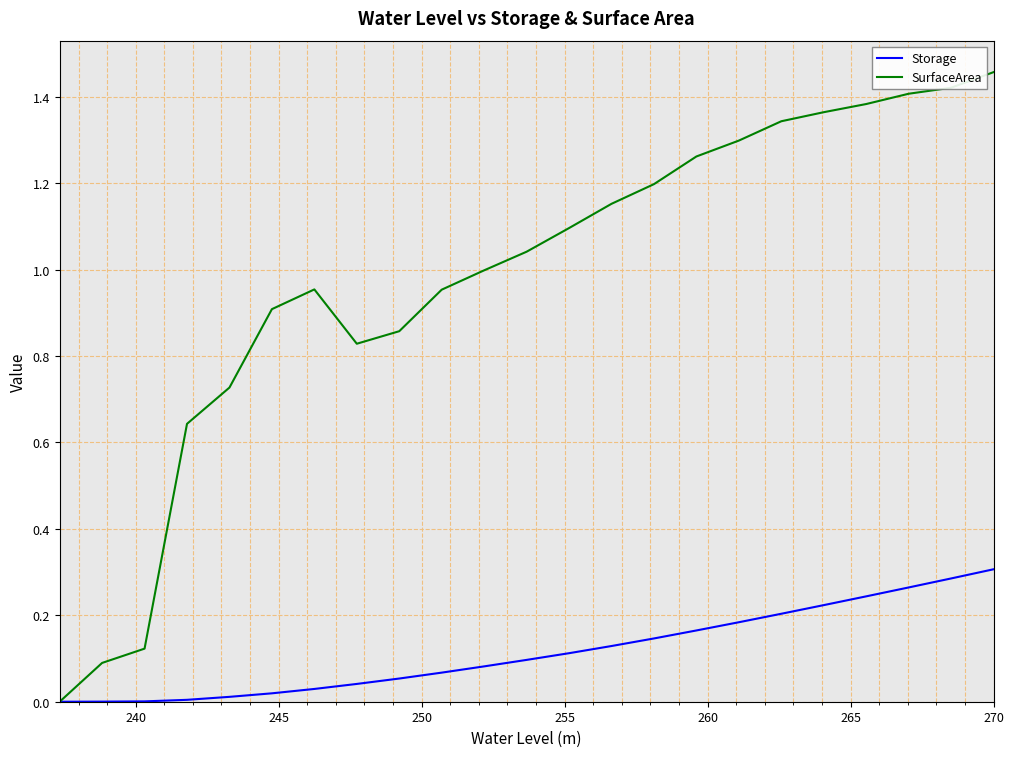

Rank the series by their average value, from highest to lowest.

SurfaceArea, Storage